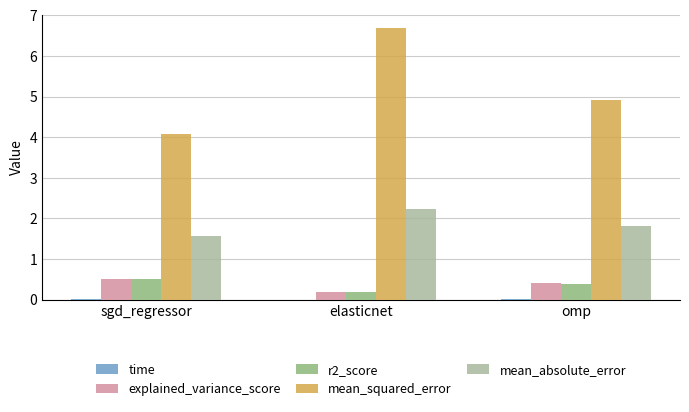

What is the sum of the mean_absolute_error values at omp and sgd_regressor?

3.4